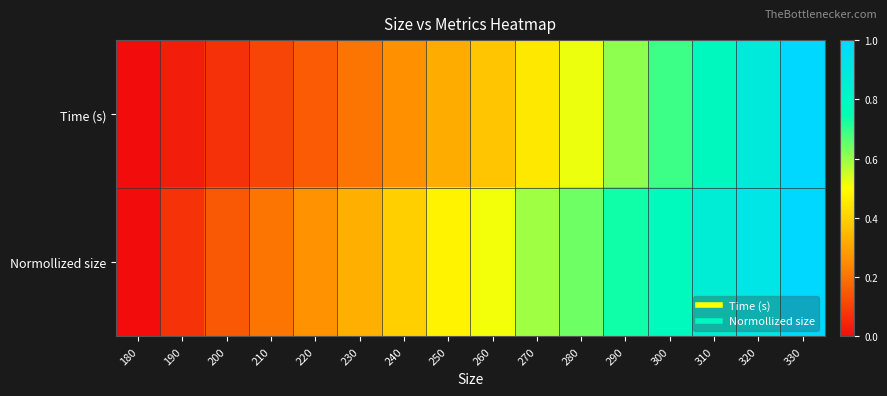

At 200, list the series in order from largest to smallest.

Normollized size, Time (s)